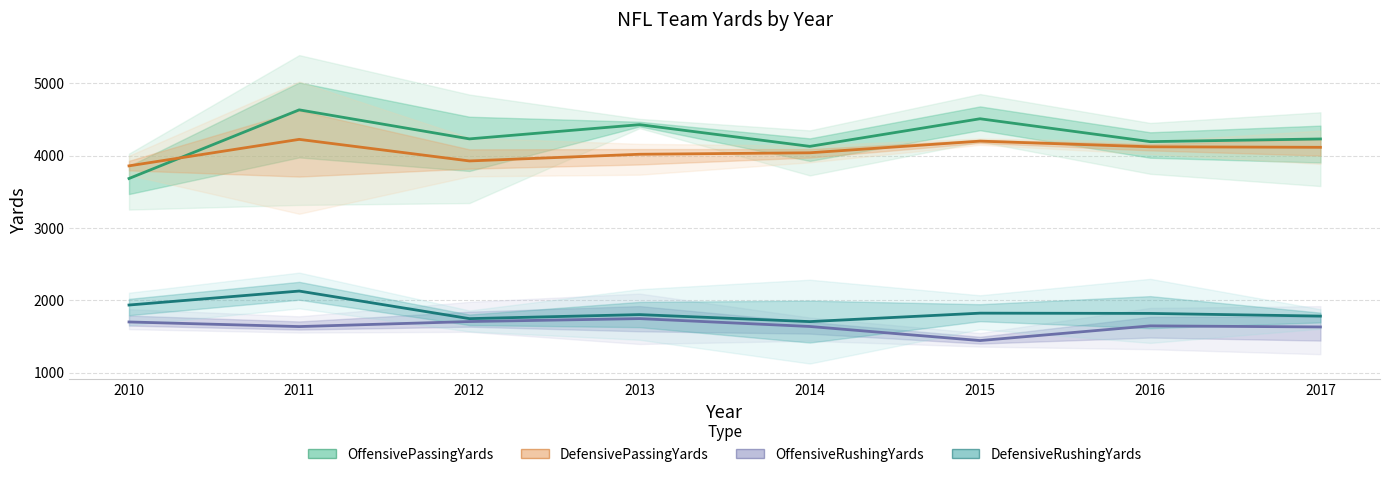

Is the value of OffensiveRushingYards at 2010 greater than the value of DefensivePassingYards at 2012?

No